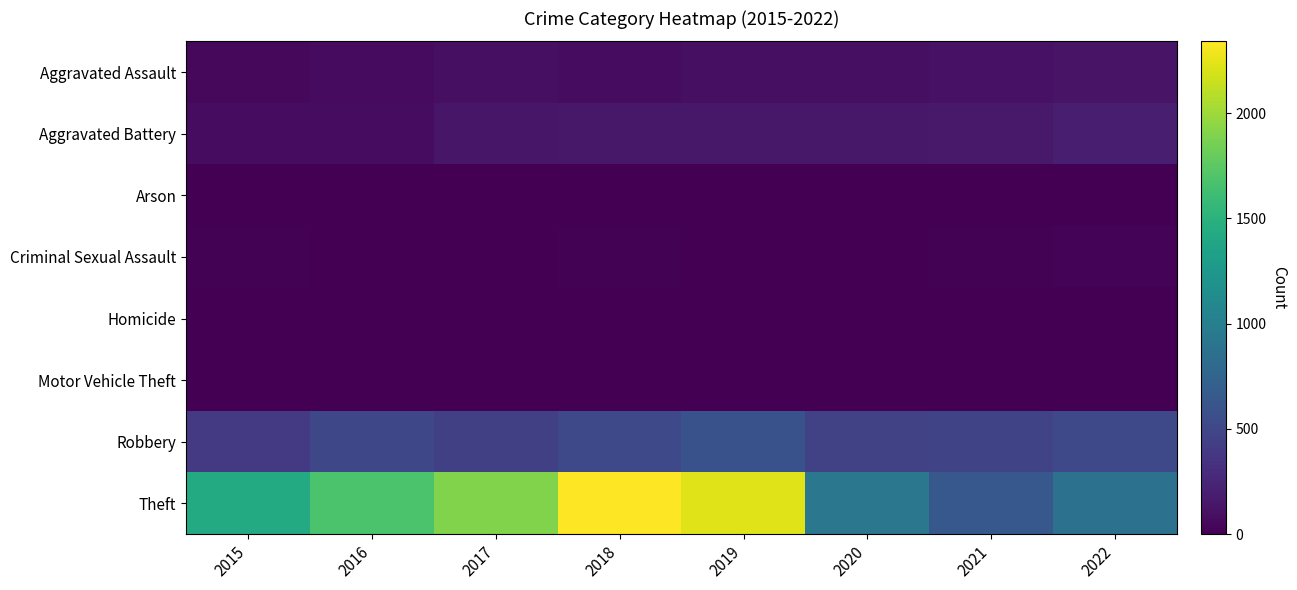

At how many categories does at least one series exceed 461?

8